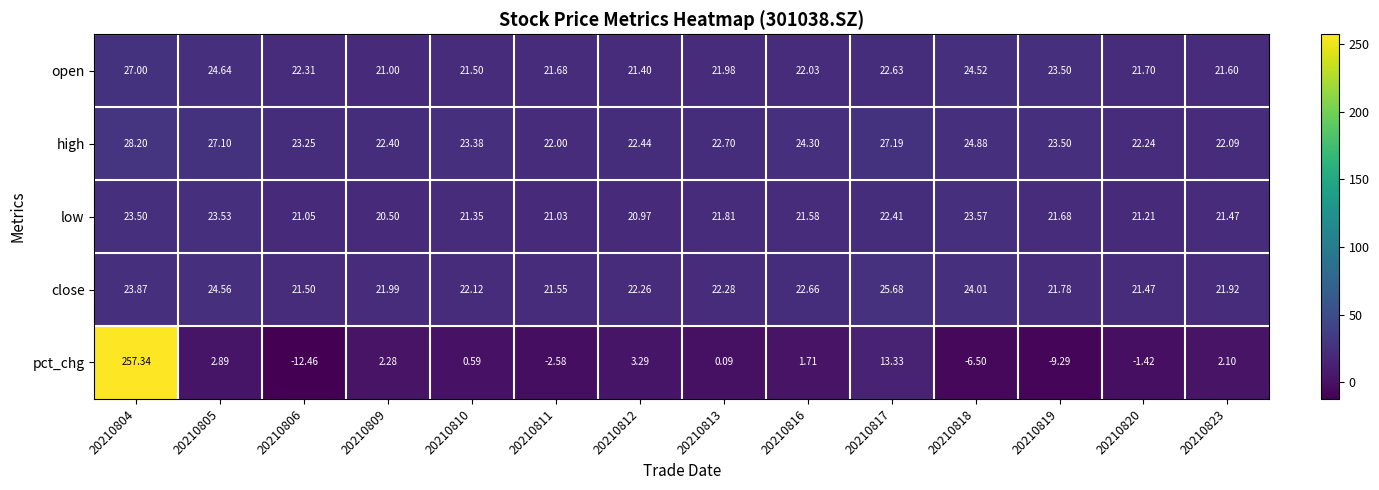

At 20210820, list the series in order from largest to smallest.

high, open, close, low, pct_chg